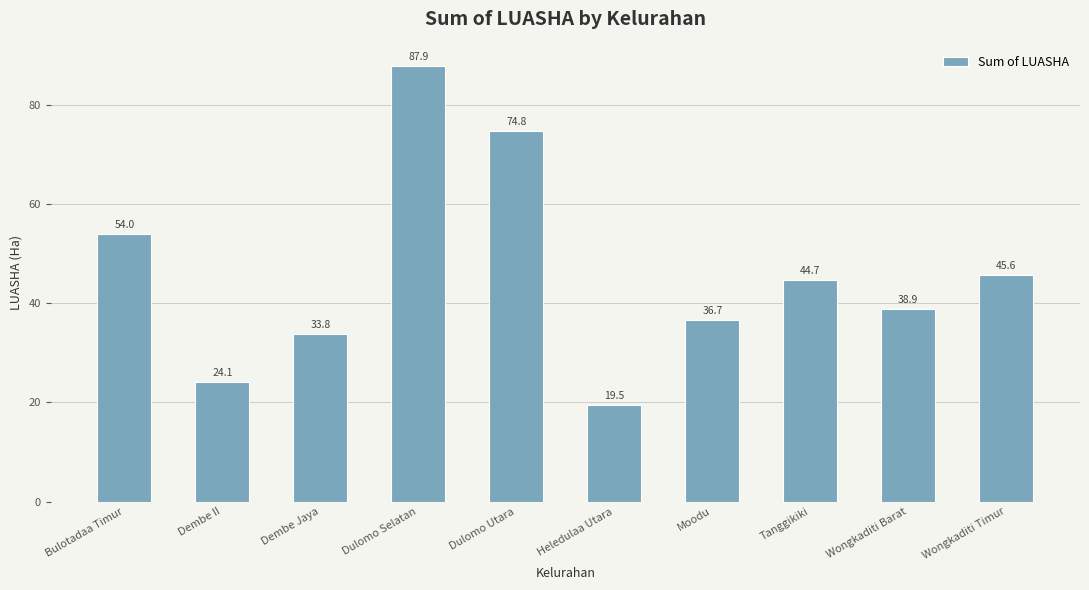

At which category does the chart reach its minimum across all series?

Heledulaa Utara